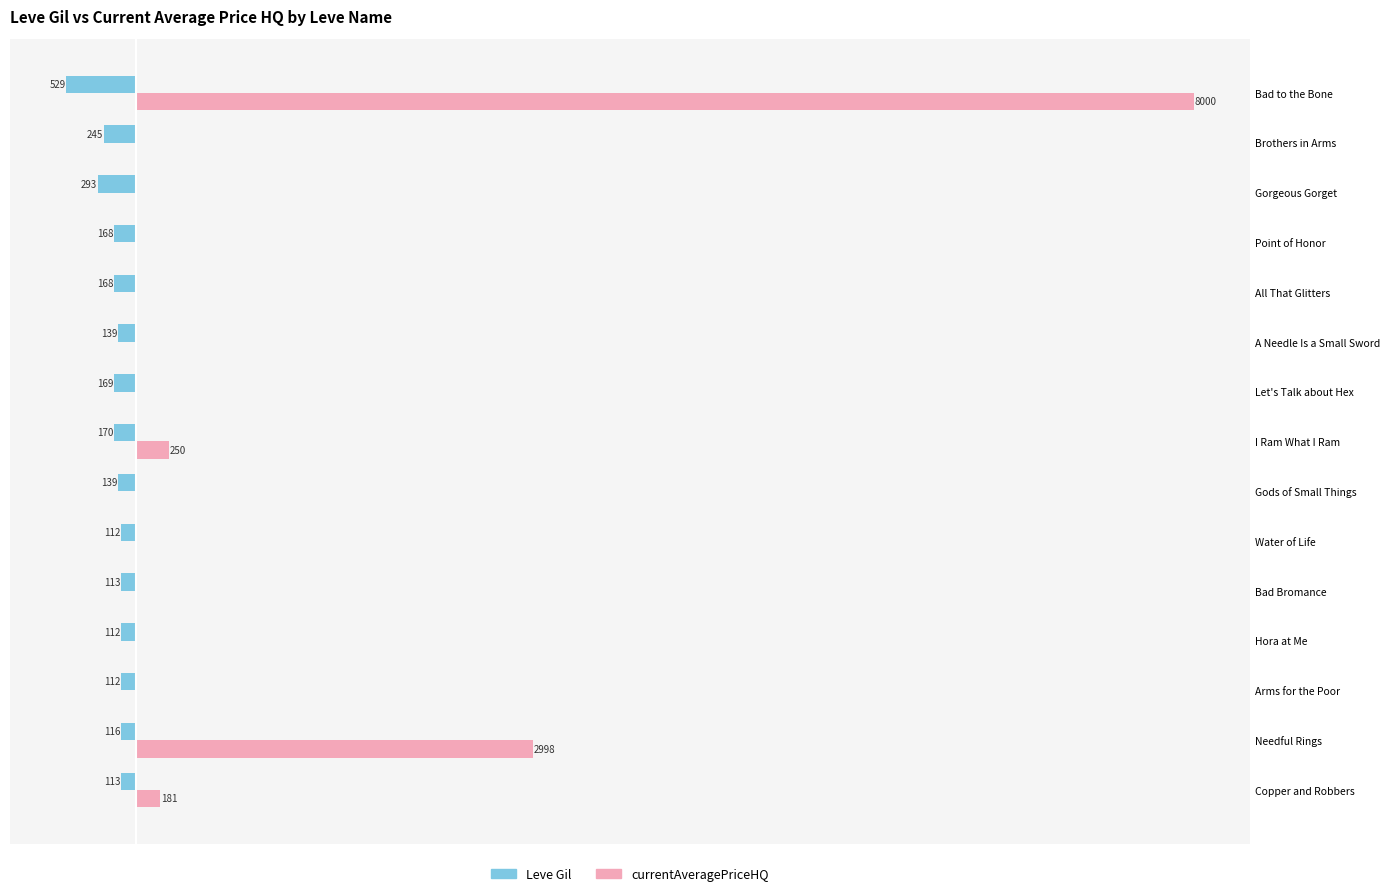

Are the bars grouped side by side (vs. stacked)?

Yes